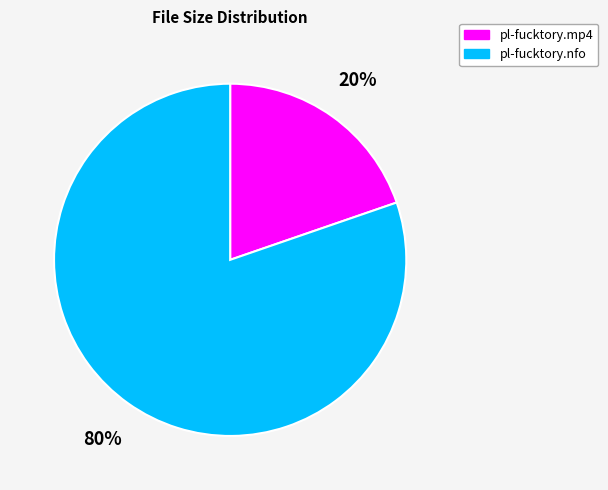

The pl-fucktory.mp4 slice represents 29% of the pie. True or false?

False